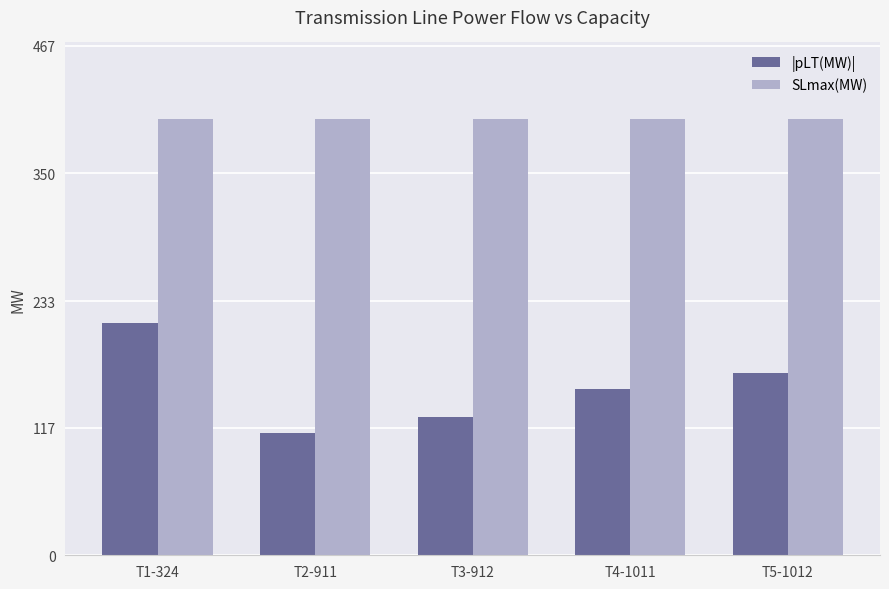

The SLmax(MW) series shows 400.0 at T1-324. True or false?

True